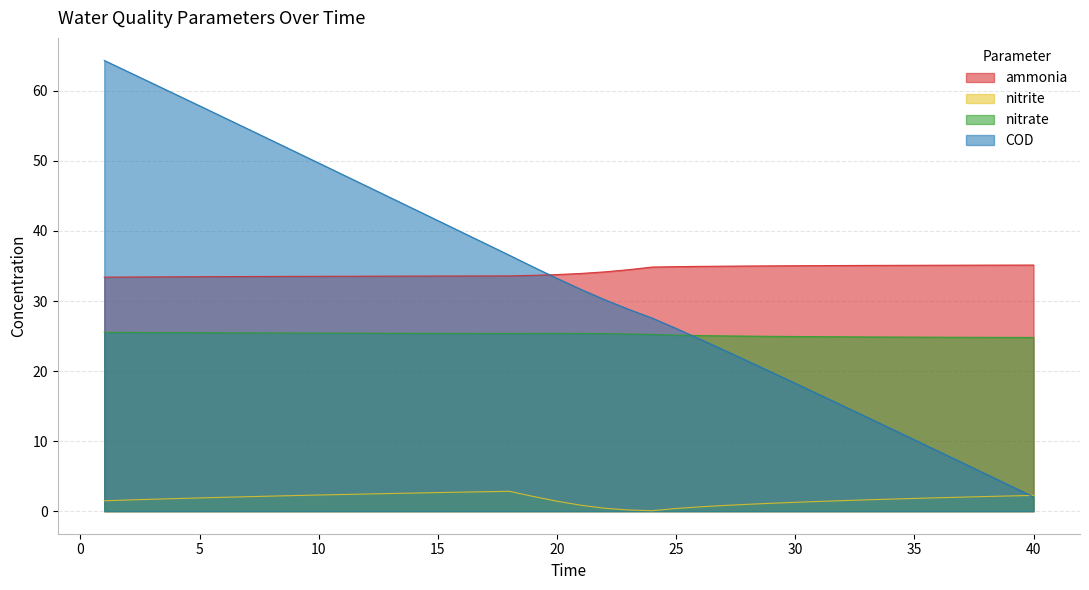

What is the difference between the nitrite values at 2 and 13?

0.9